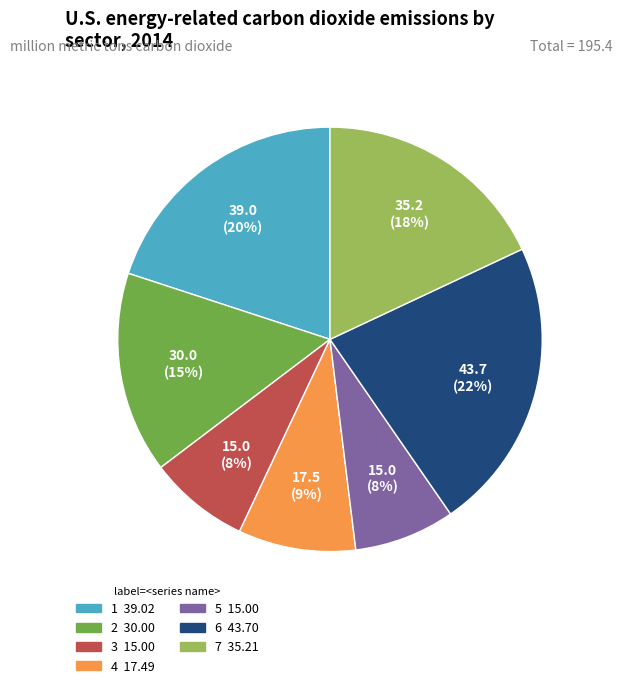

True or false: 1 accounts for 20% of the total.

True